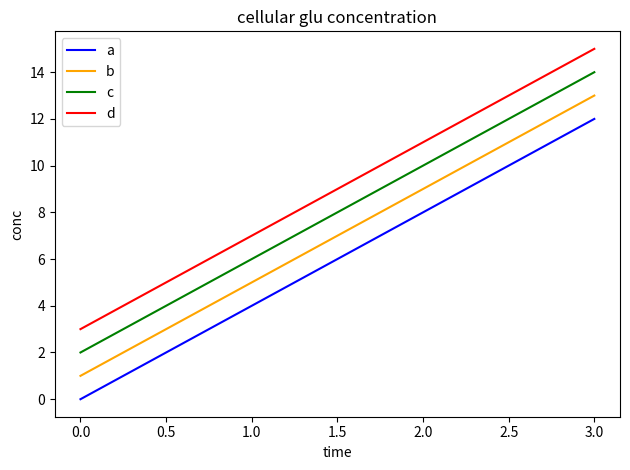

List the series in order of their overall mean, highest first.

d, c, b, a